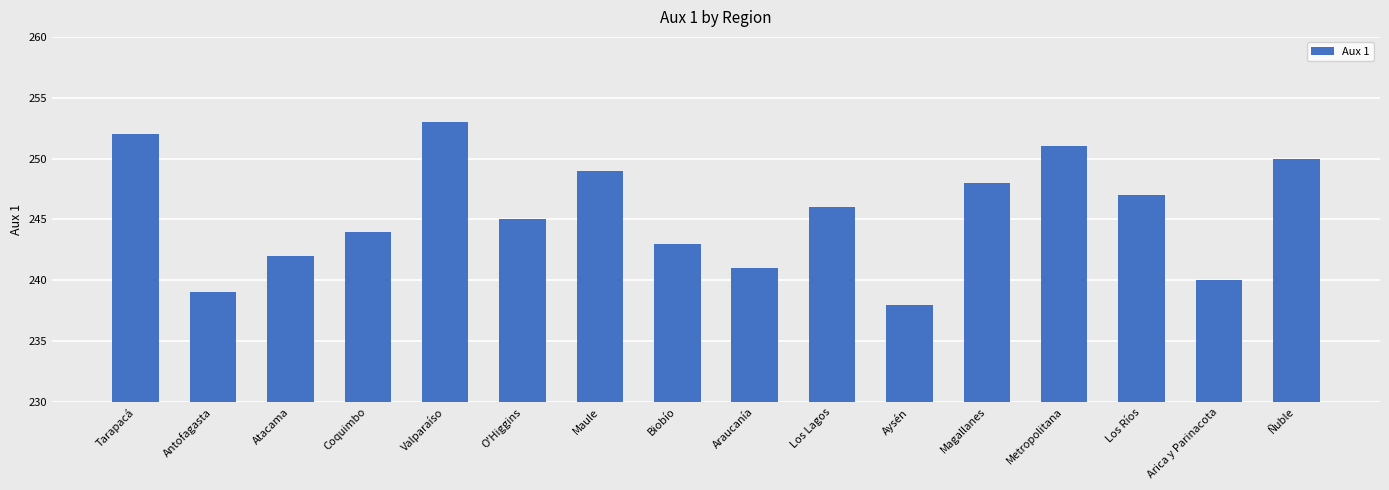

What is the maximum value shown in the chart?

253